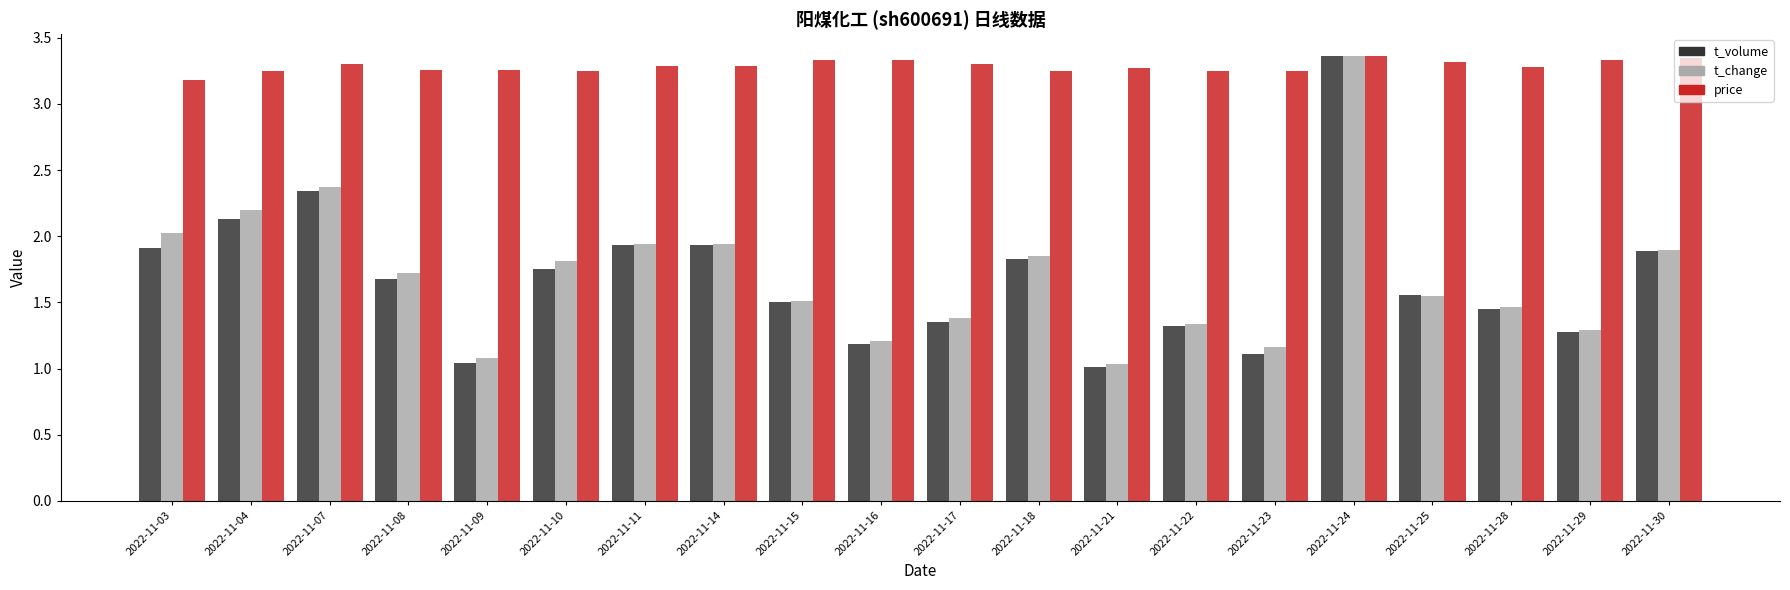

What is the sum of the t_change values at 2022-11-18 and 2022-11-10?

3.7